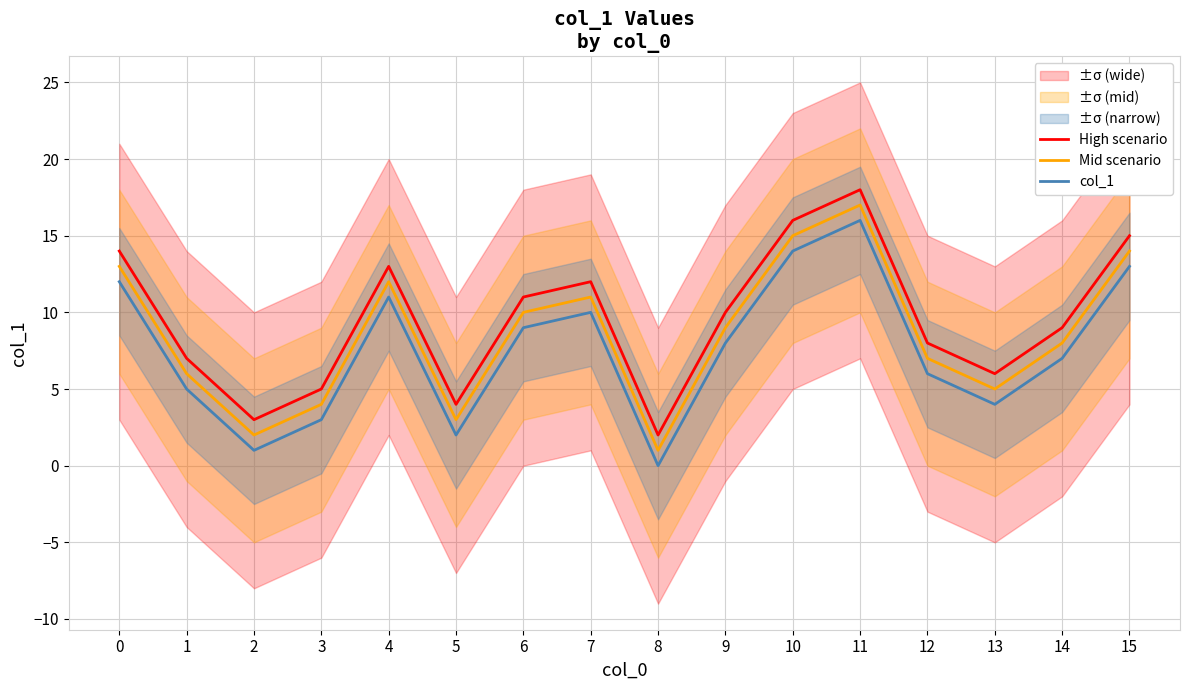

Which series has the widest spread of values?

High scenario